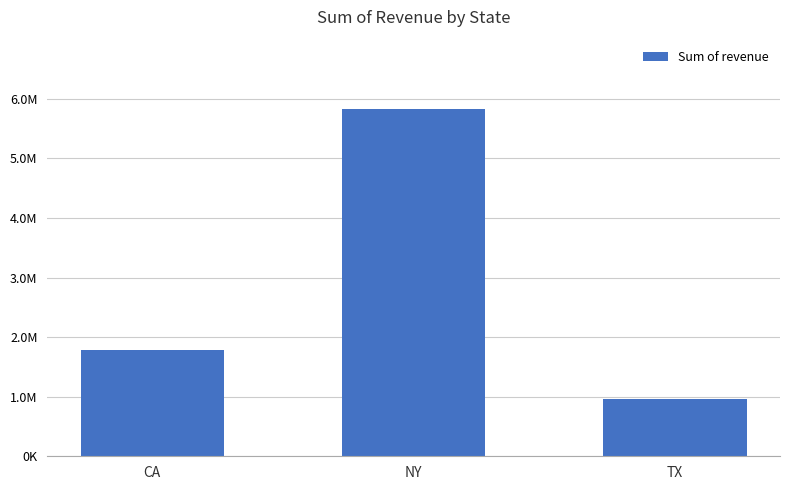

What is the difference between the maximum and minimum values?

4863641.5